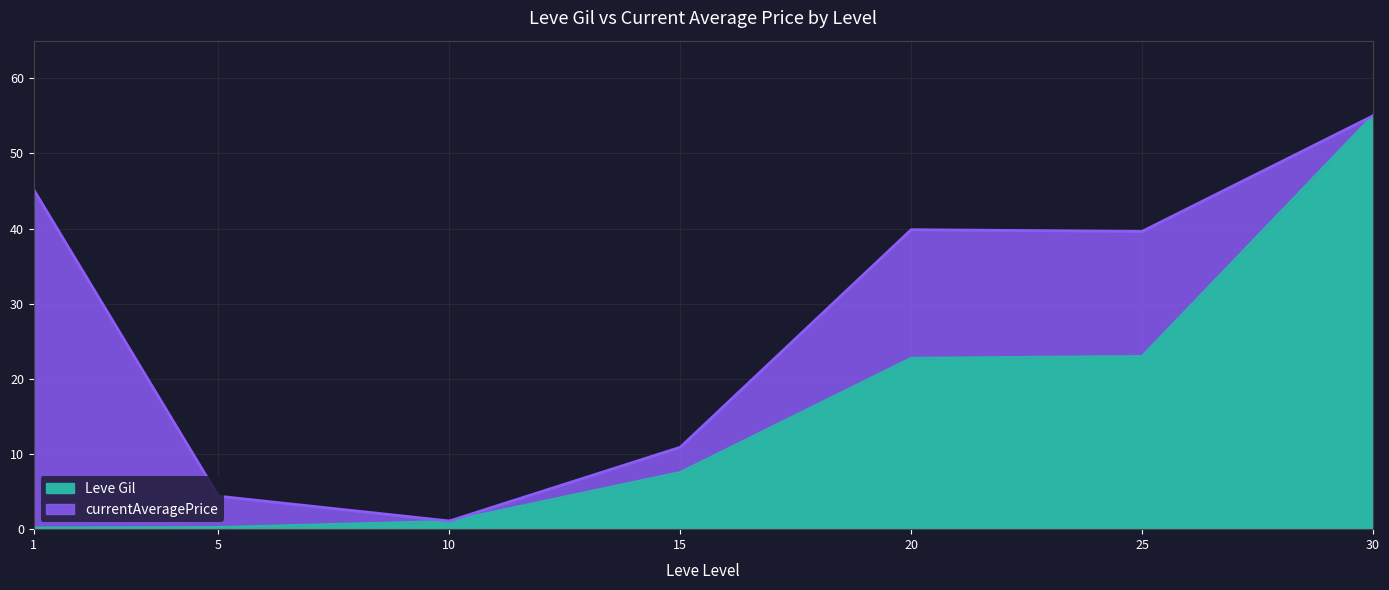

Reading left to right, extract all data points from this chart.

0.2	0.2	1.0	7.6	22.7	23.0	55.0